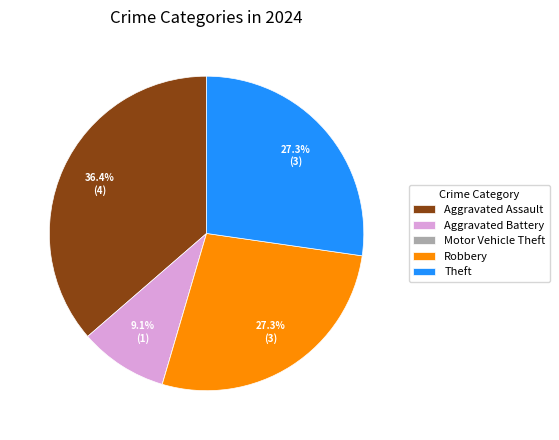

Which slice is the largest?

Aggravated Assault